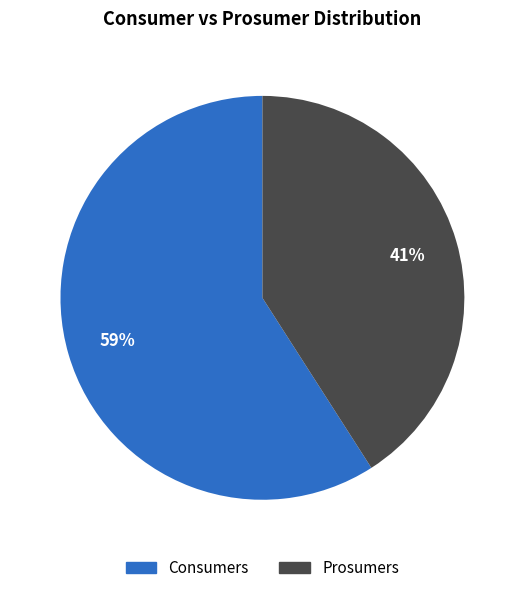

To the nearest percent, what percentage of the pie is Prosumers?

41%